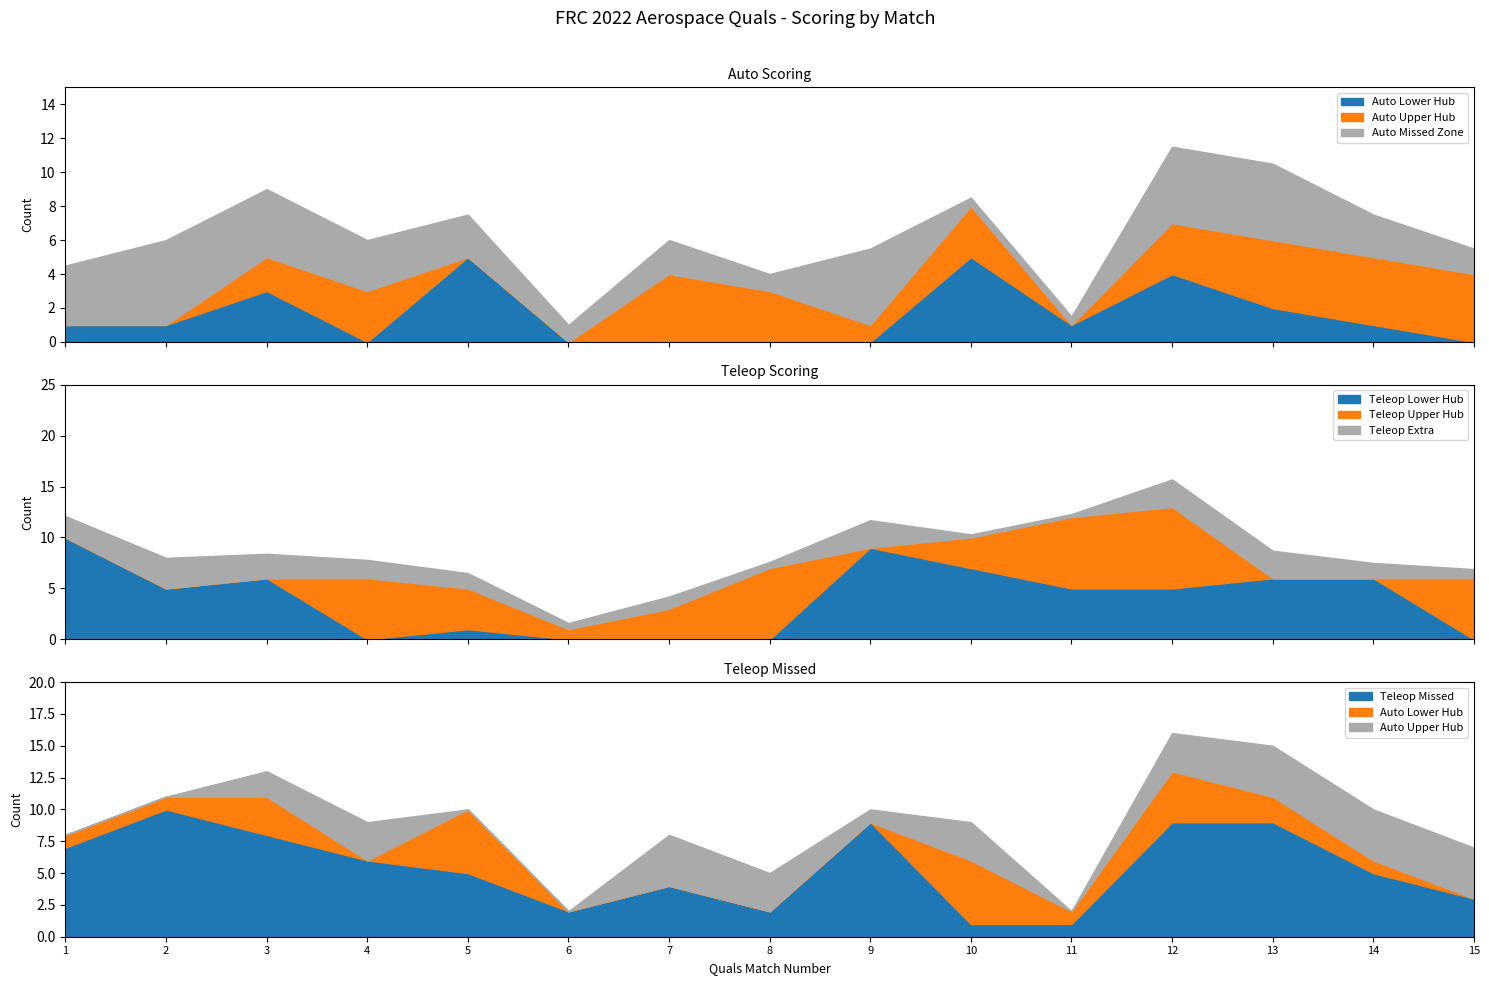

How many times do Auto Upper Hub and Teleop Missed cross each other?

4